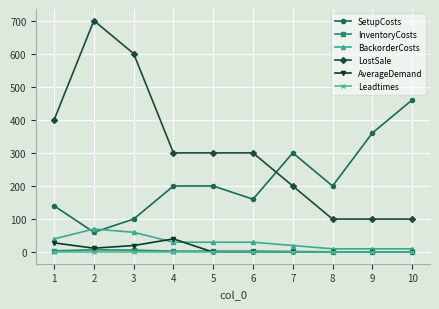

Is the value of InventoryCosts at 4 greater than the value of BackorderCosts at 4?

No